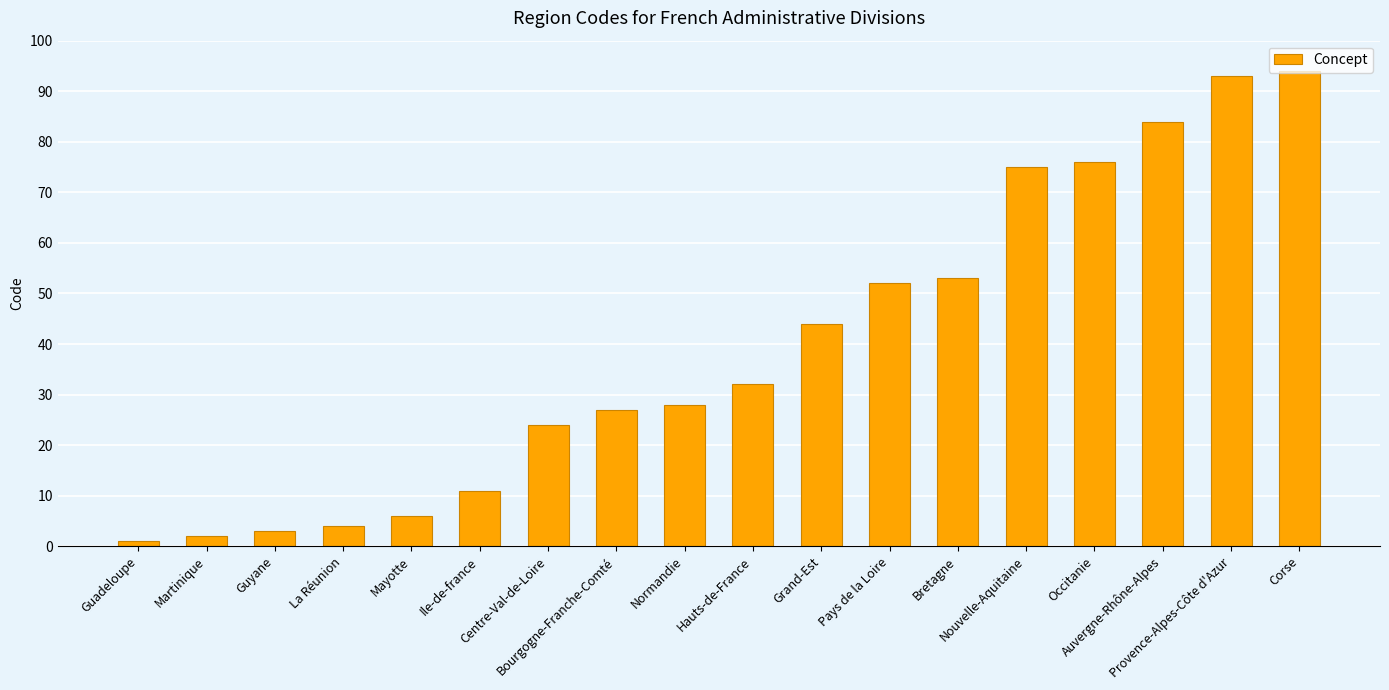

List the labels in order of value, largest first.

Corse, Provence-Alpes-Côte d'Azur, Auvergne-Rhône-Alpes, Occitanie, Nouvelle-Aquitaine, Bretagne, Pays de la Loire, Grand-Est, Hauts-de-France, Normandie, Bourgogne-Franche-Comté, Centre-Val-de-Loire, Ile-de-france, Mayotte, La Réunion, Guyane, Martinique, Guadeloupe